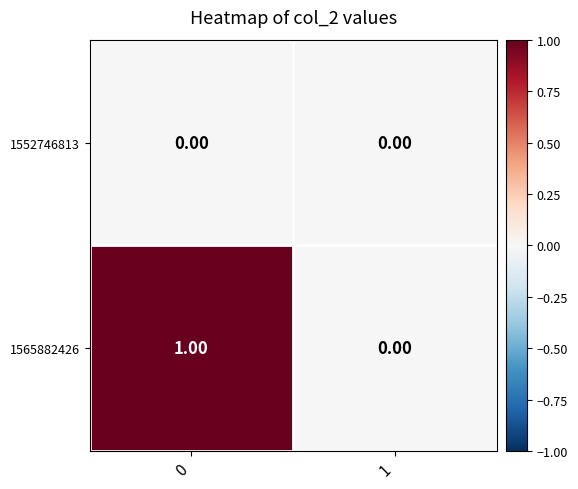

At 0, list the series in order from smallest to largest.

1552746813, 1565882426